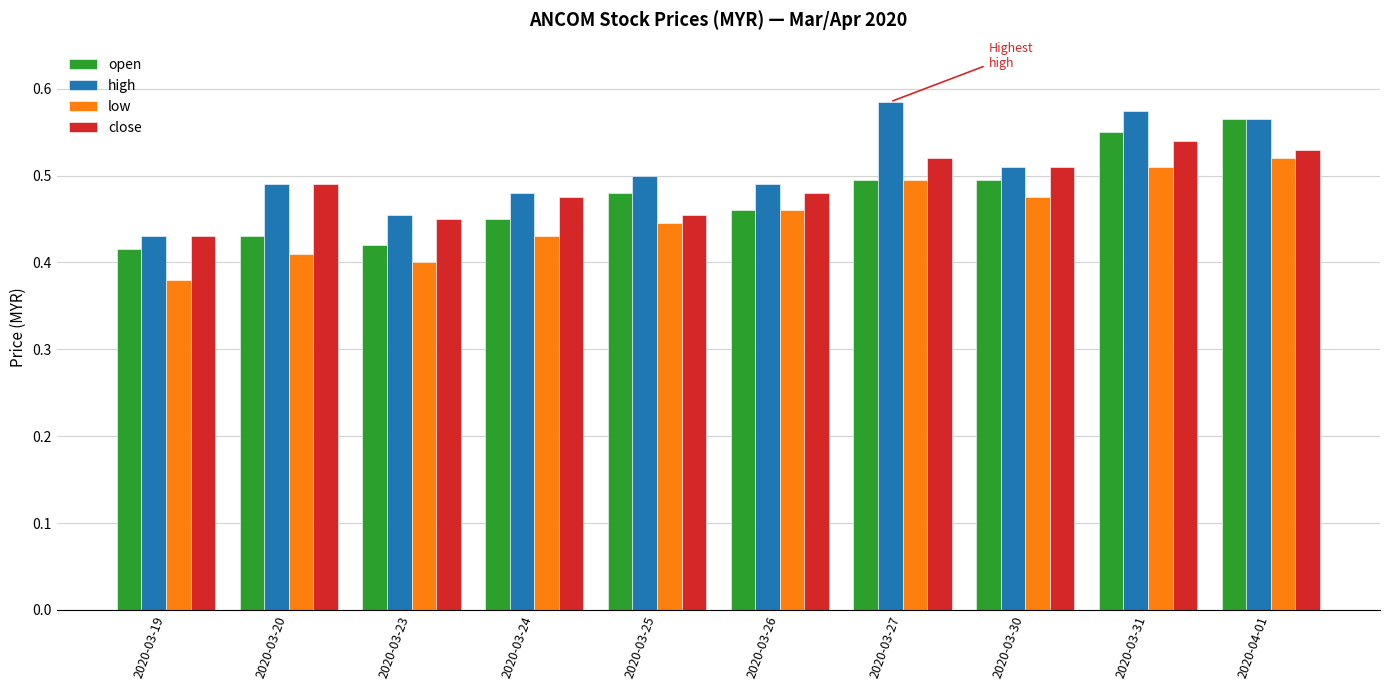

Is it true that low equals 0.2 at 2020-04-01?

False